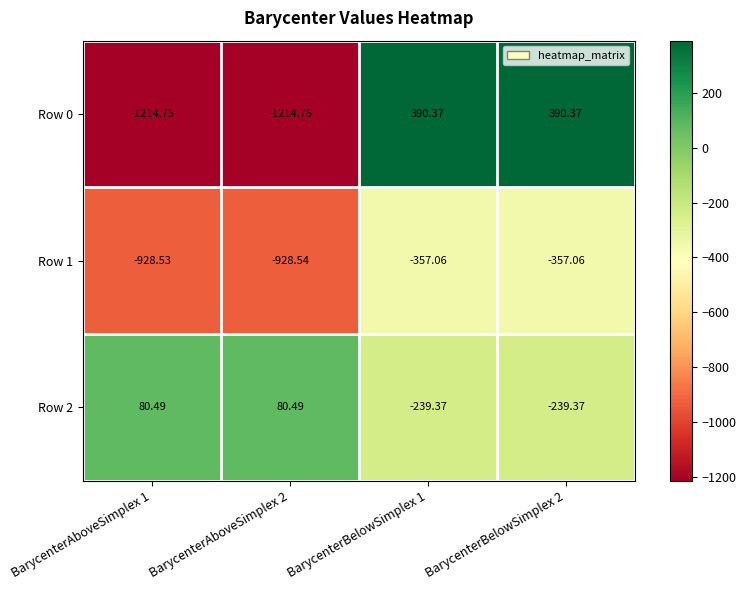

Is the value of Row 2 at BarycenterAboveSimplex 1 greater than the value of Row 0 at BarycenterAboveSimplex 2?

Yes